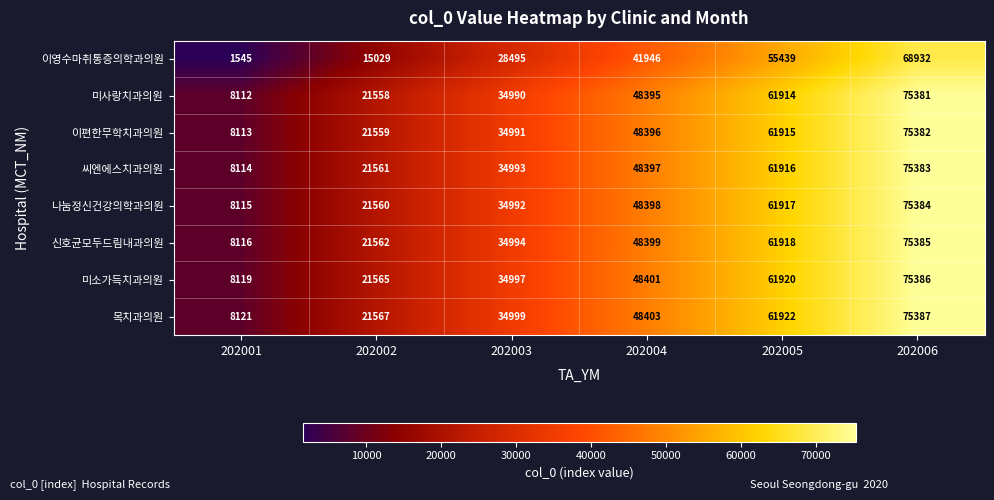

Is it true that 목치과의원 equals 34999 at 202003?

True